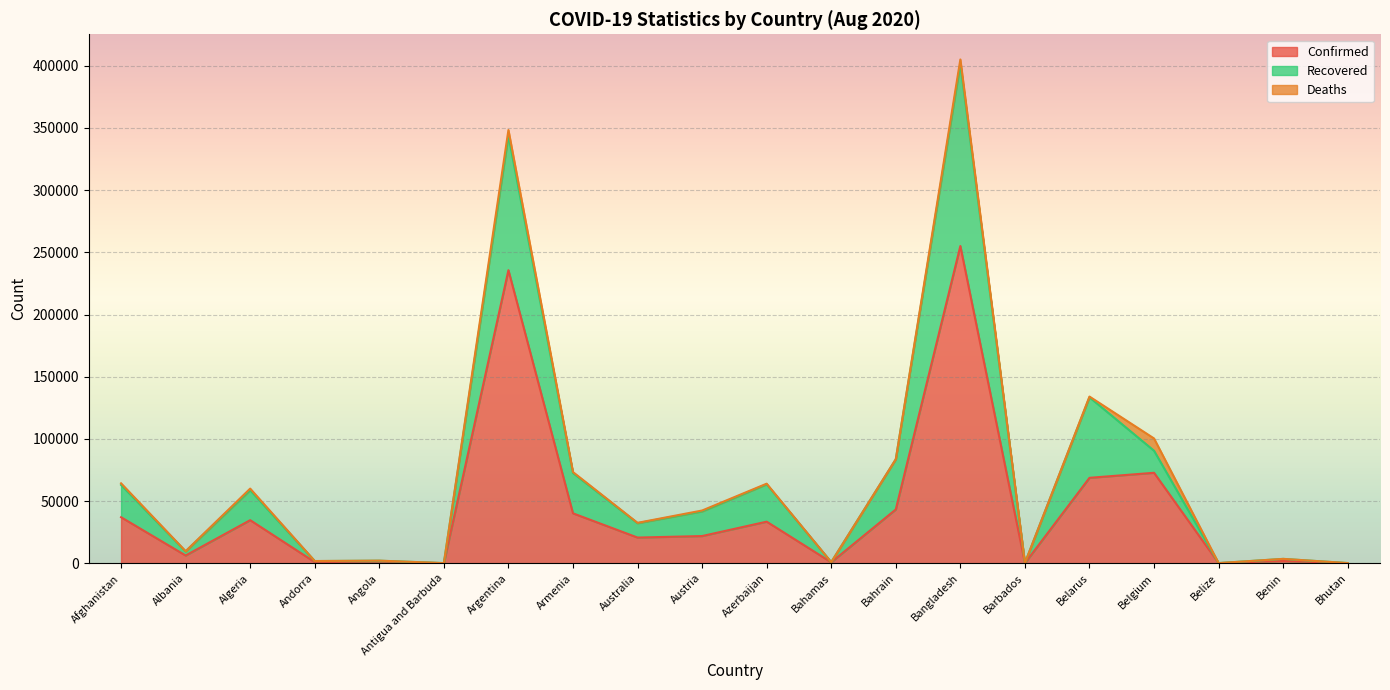

Does the chart display data point markers on the line(s)?

No